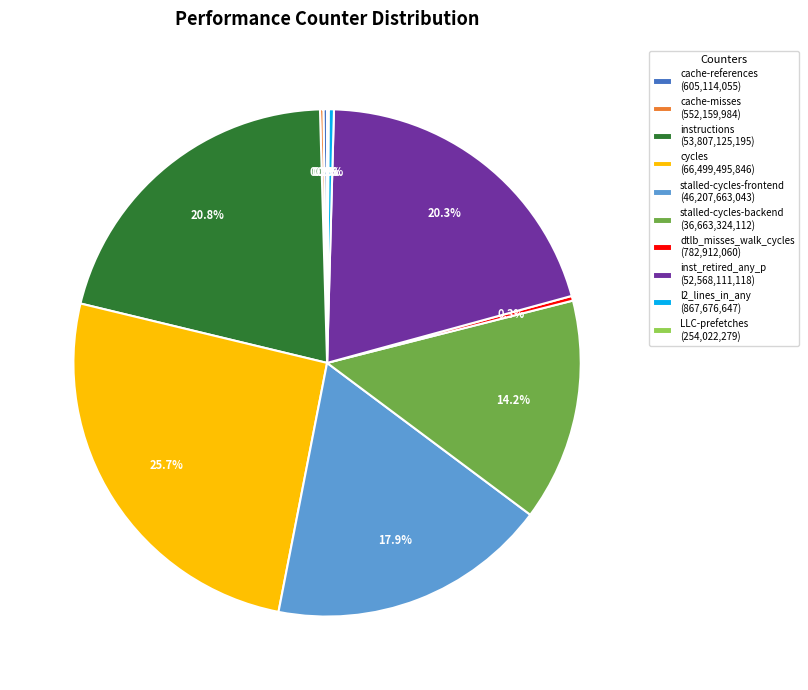

Does instructions (53,807,125,195) represent more than half of the total?

No